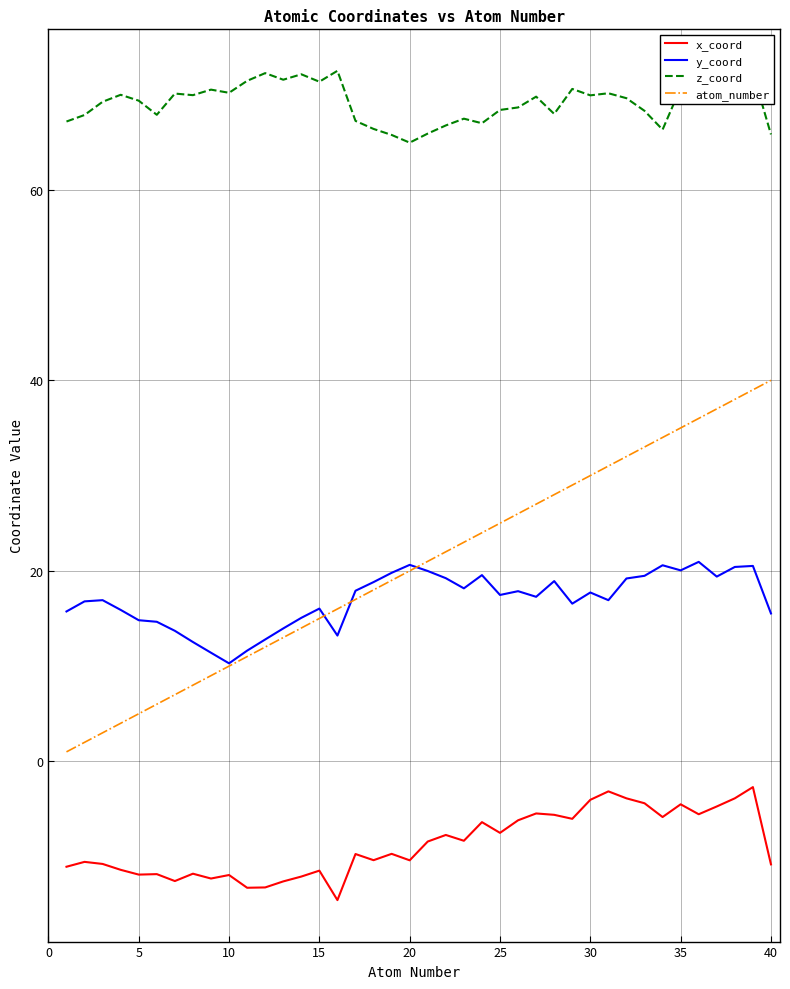

True or false: x_coord and y_coord cross at least once.

False